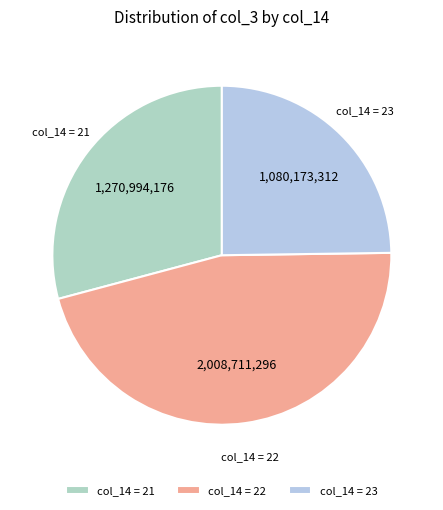

Count the number of slices in the pie.

3